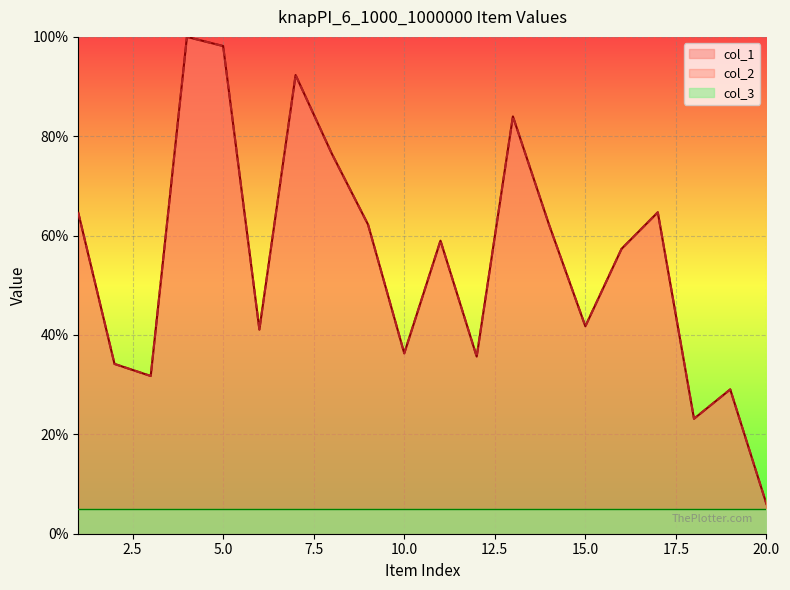

What is the difference between the maximum and second lowest values in the col_2 series?

76.9